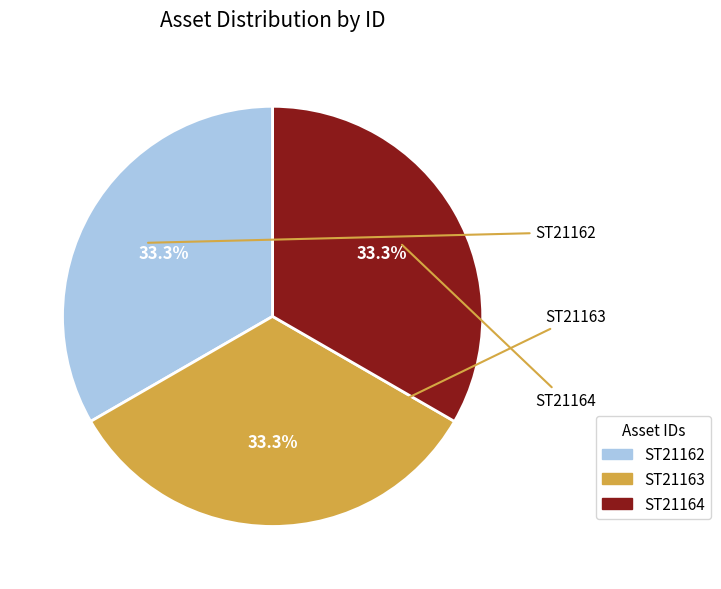

Approximately how many times larger is the value at ST21162 compared to ST21163?

1.0